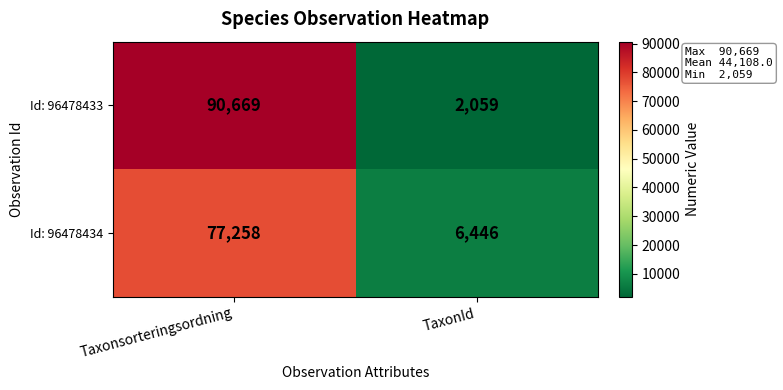

Which category has the lowest value in the Id: 96478434 series?

TaxonId